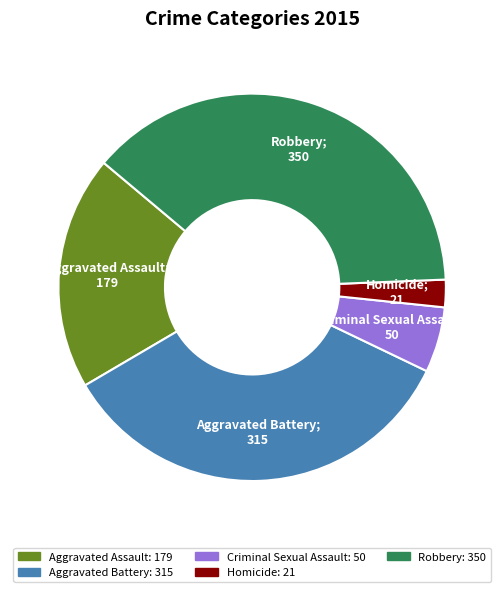

What is the smallest slice in the pie chart?

Homicide